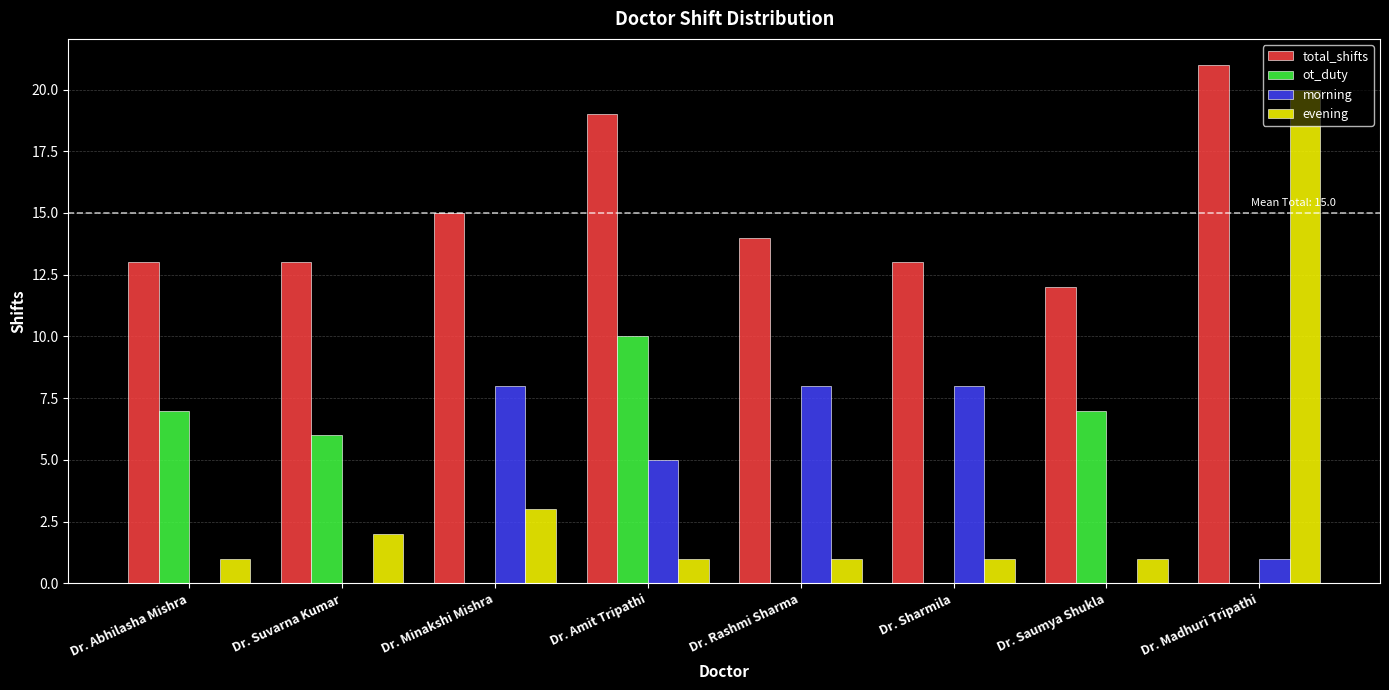

What is the approximate value of total_shifts at Dr. Rashmi Sharma?

14